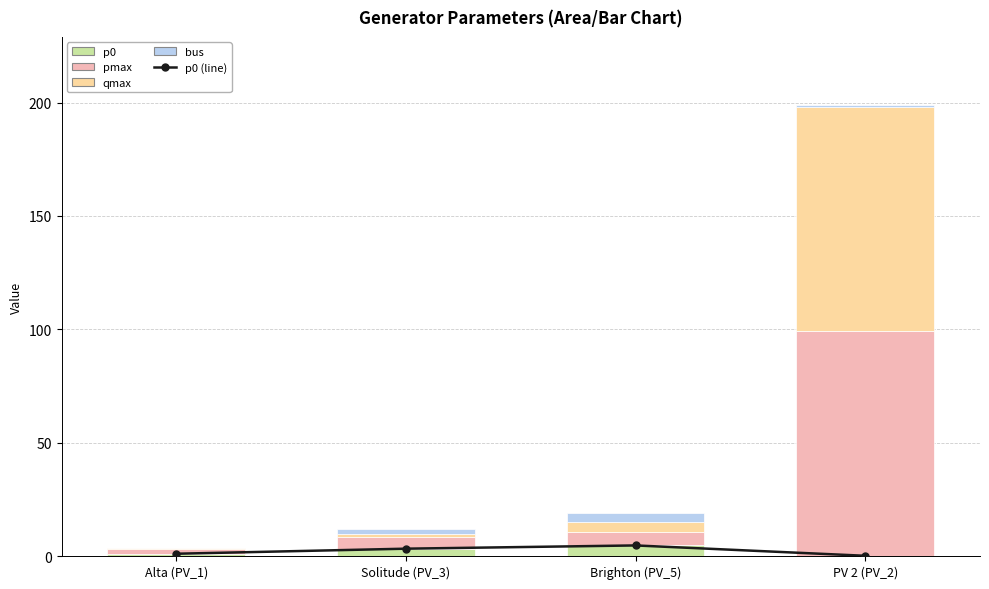

The value of bus at Solitude (PV_3) is 3.0. True or false?

False